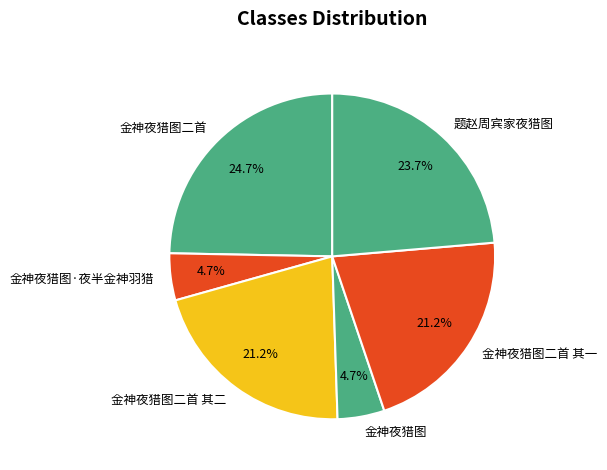

What percentage is NOT represented by 题赵周宾家夜猎图?

76.3%